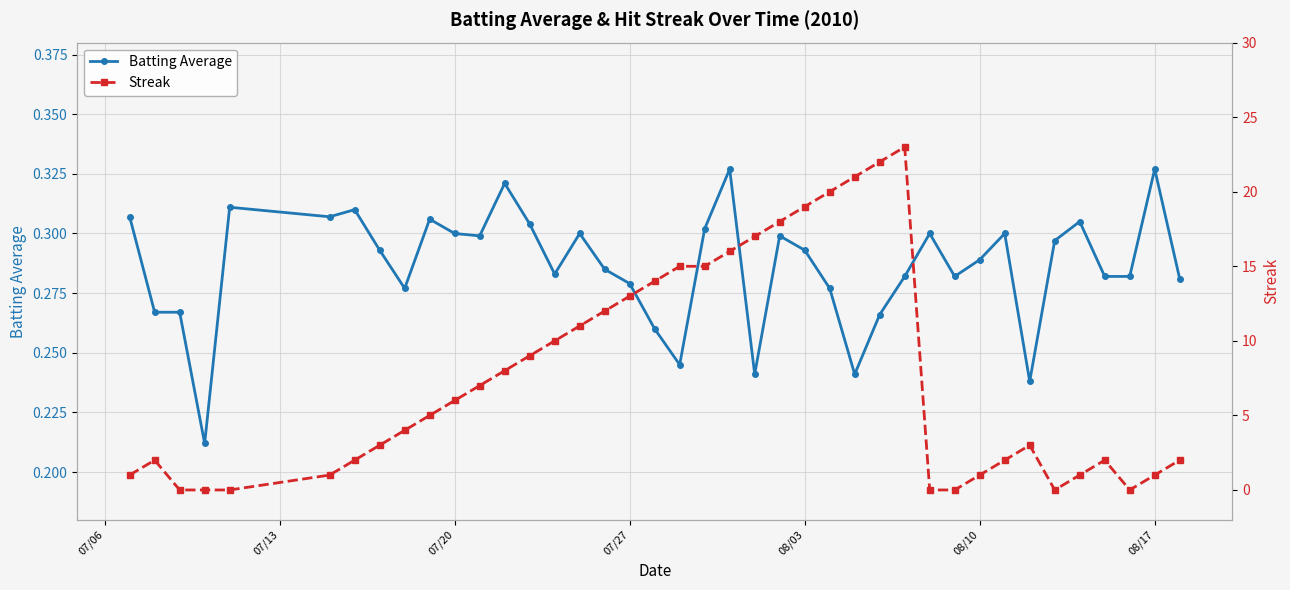

True or false: Batting Average has more than 2 interior local peaks.

True